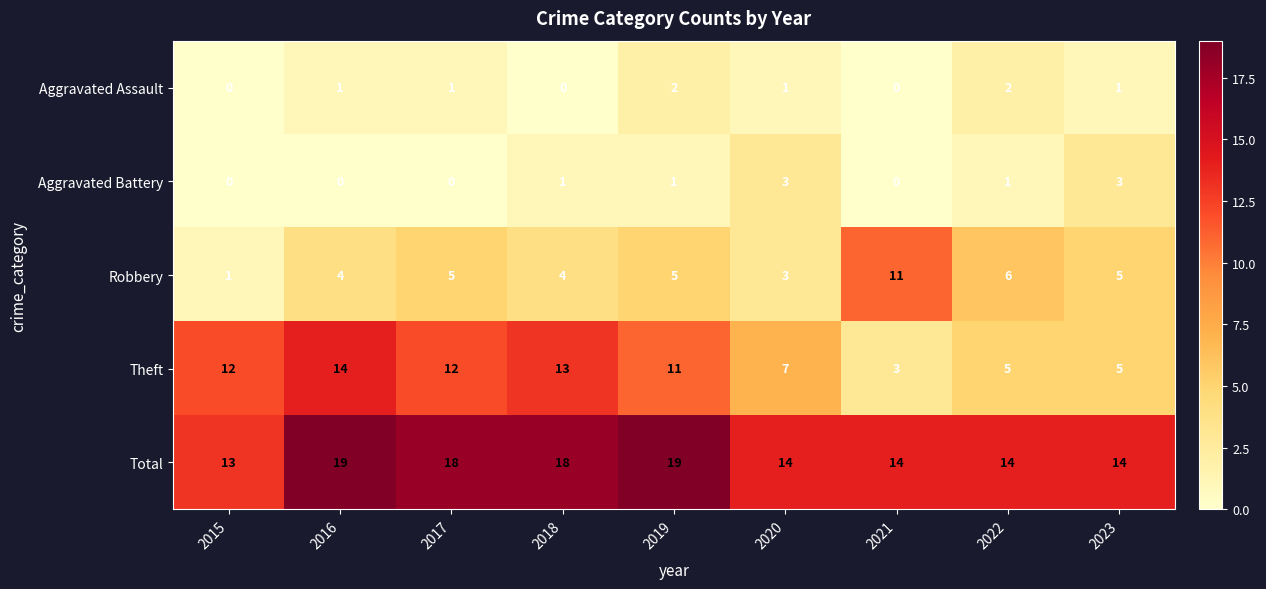

How many values in the Total series are below 14?

1